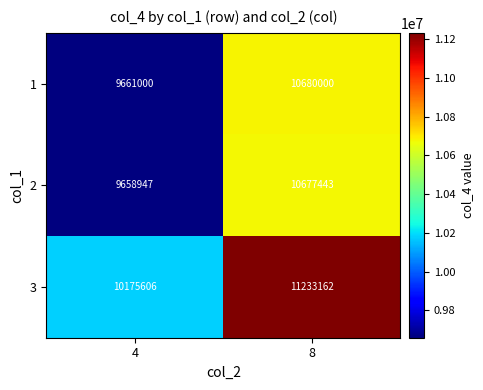

At which category does the chart reach its peak across all series?

8